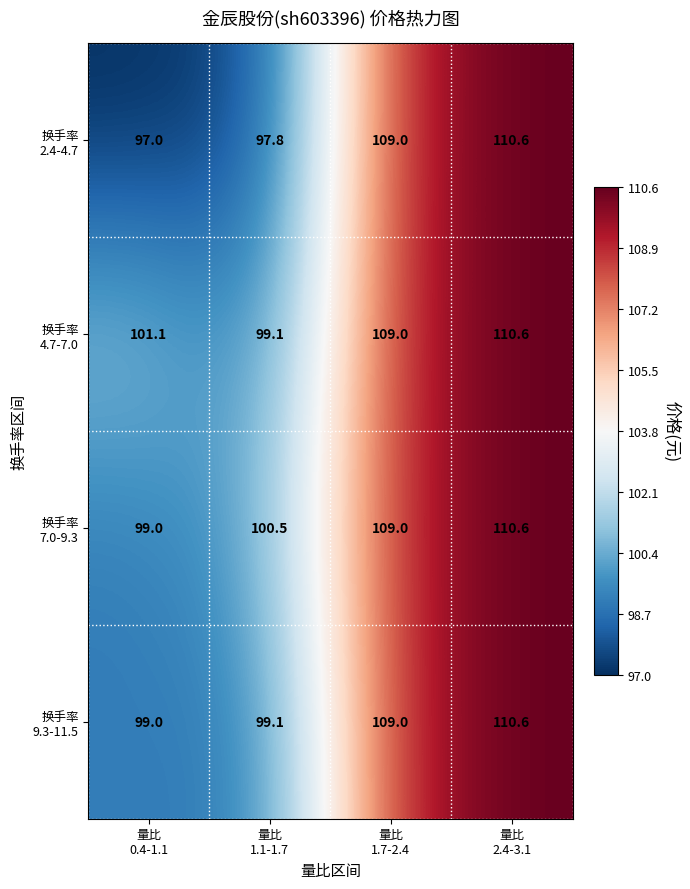

At how many categories does at least one series exceed 98?

4